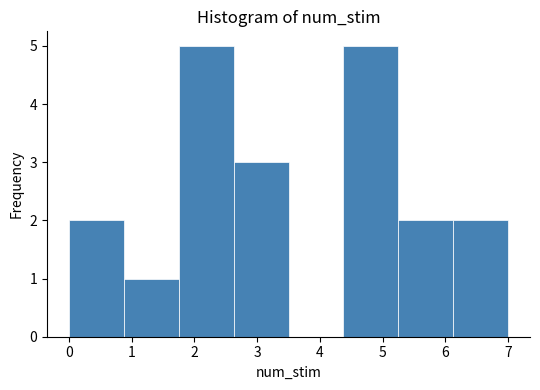

Reading left to right, list every bar in this chart as the range it spans on the x-axis followed by its height. Neither the bar edges nor the heights are printed on the chart, so give them approximately, as read against the axes.

0.0 to 0.9: 2
0.9 to 1.8: 1
1.8 to 2.6: 5
2.6 to 3.5: 3
3.5 to 4.4: 0
4.4 to 5.3: 5
5.3 to 6.1: 2
6.1 to 7.0: 2